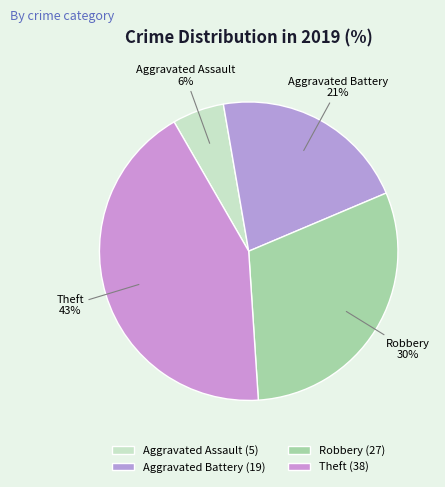

What is the smallest slice in the pie chart?

Aggravated Assault